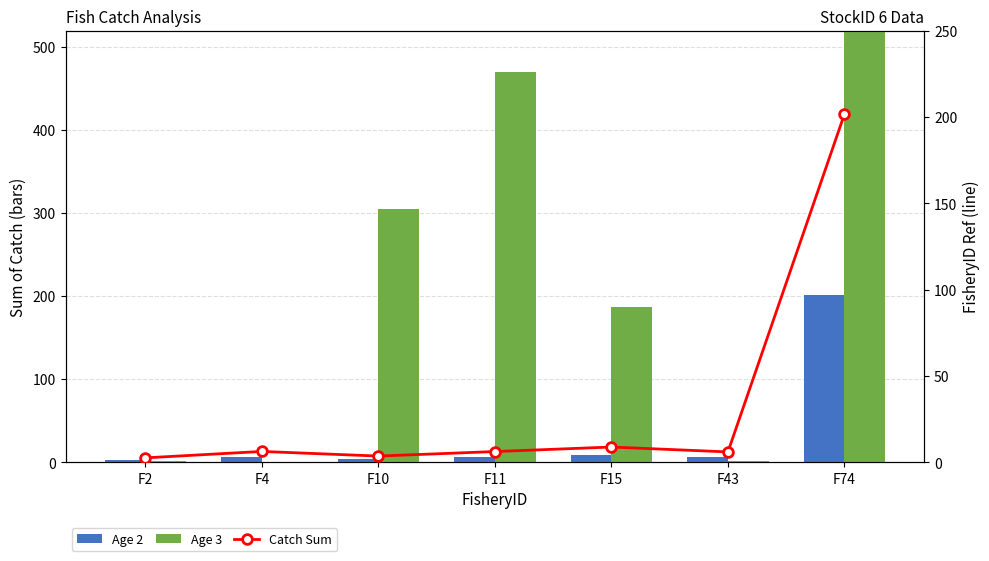

Where does the Catch Sum series first go above 6?

F4